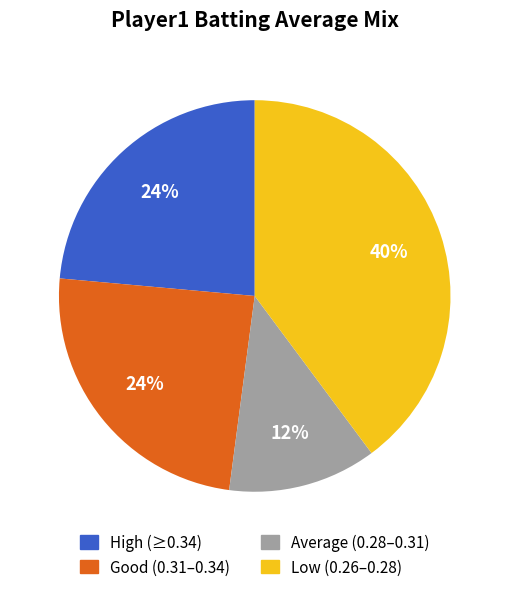

How many segments does this pie chart have?

4